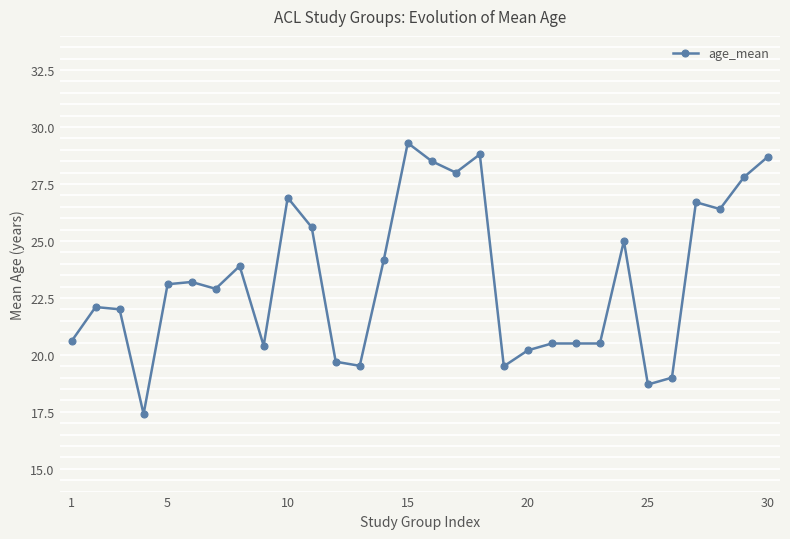

What is the difference between the maximum and second lowest values?

10.6